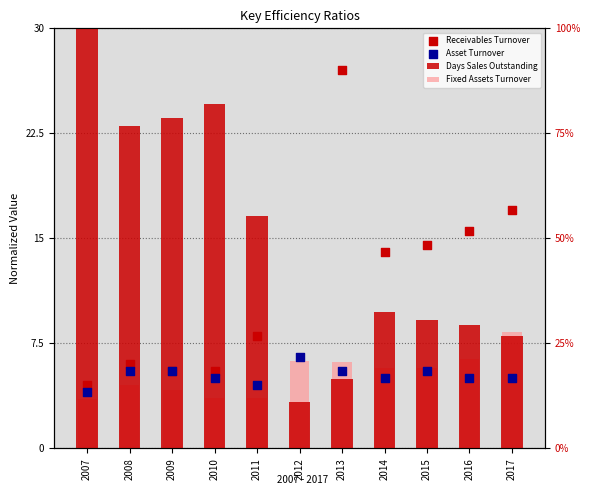

Which series reaches the minimum Y coordinate?

Days Sales Outstanding